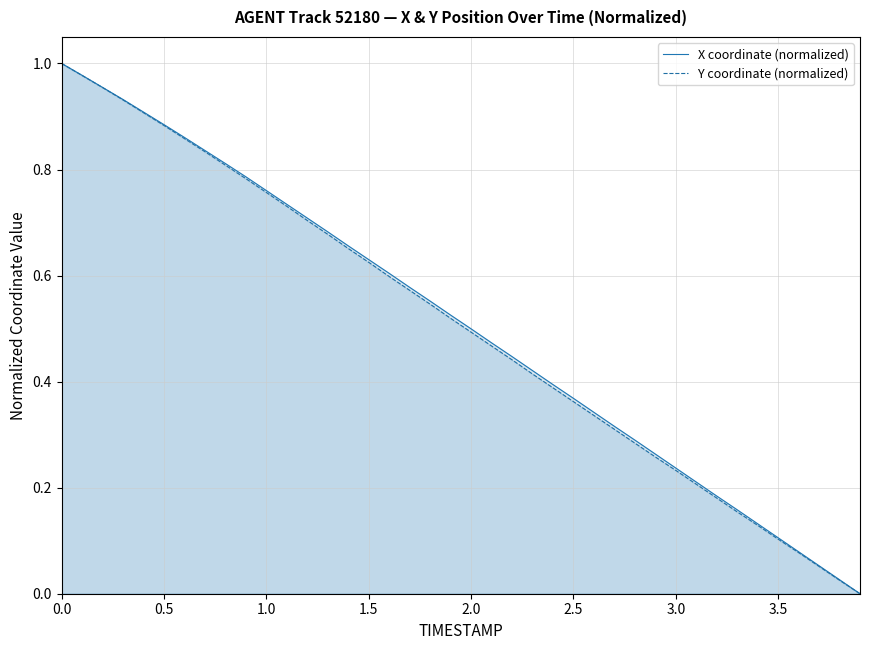

True or false: X coordinate (normalized) and Y coordinate (normalized) cross at least once.

False